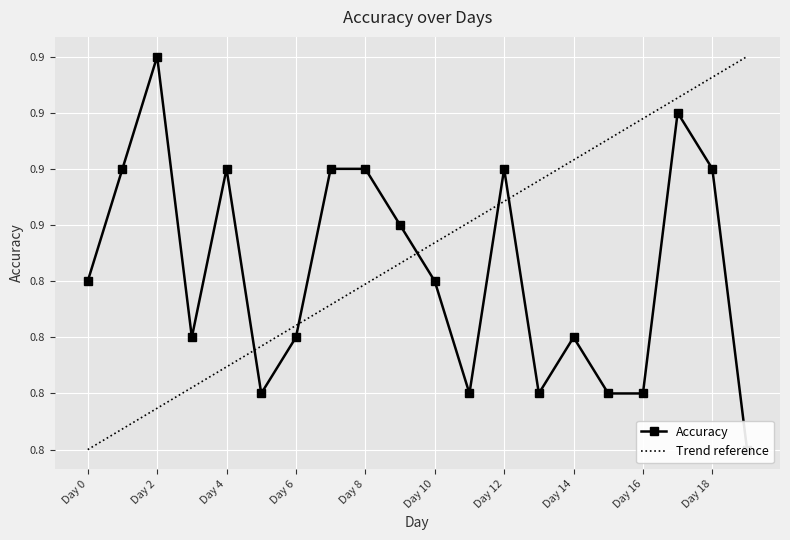

What is the sum of all values?

16.6